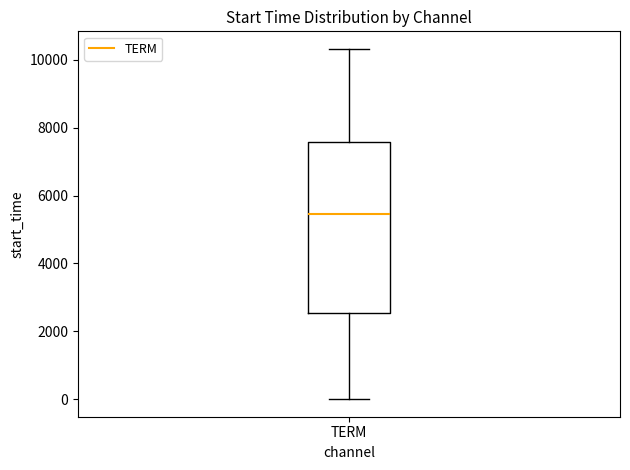

Where is the upper edge of the box for TERM on the y-axis? The values are not printed on the chart, so give them approximately, as read against the axis.

7600